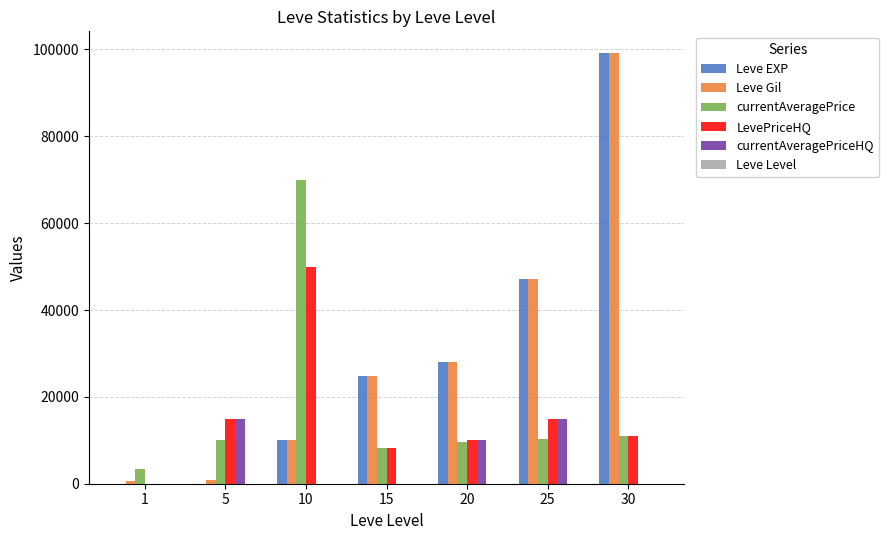

At which category is the sum across all series the highest?

30